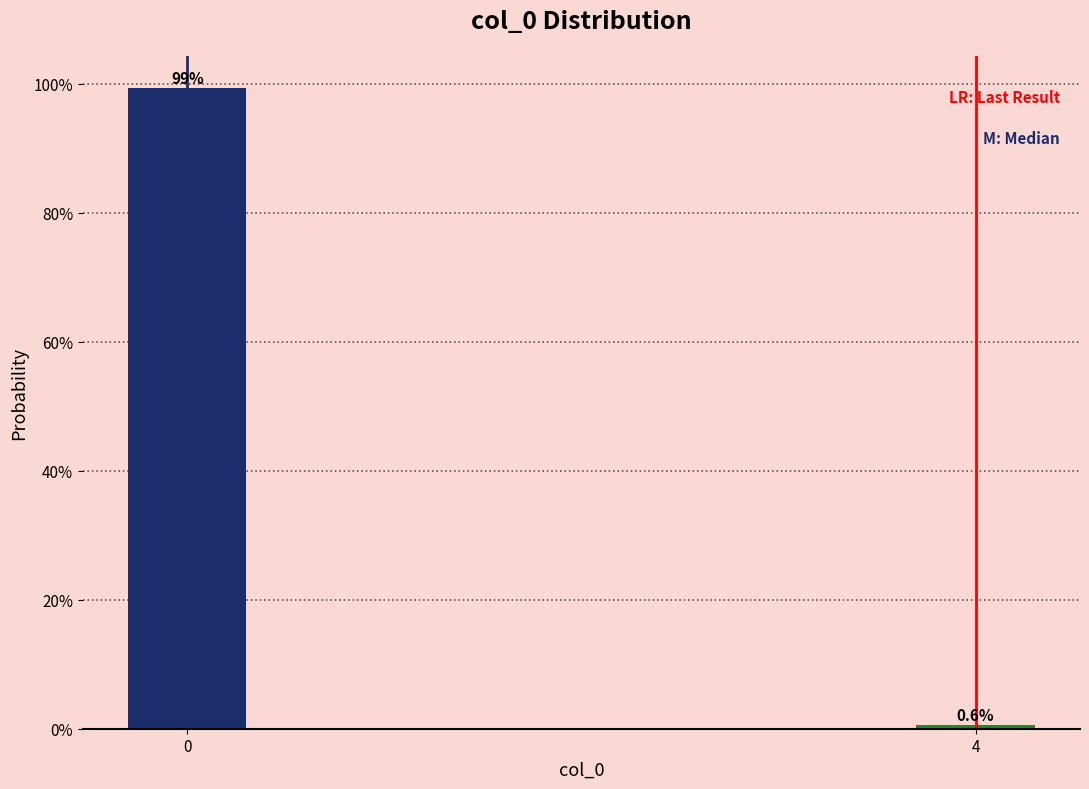

Reading left to right, what are all the values shown in this chart?

99.4	0.6